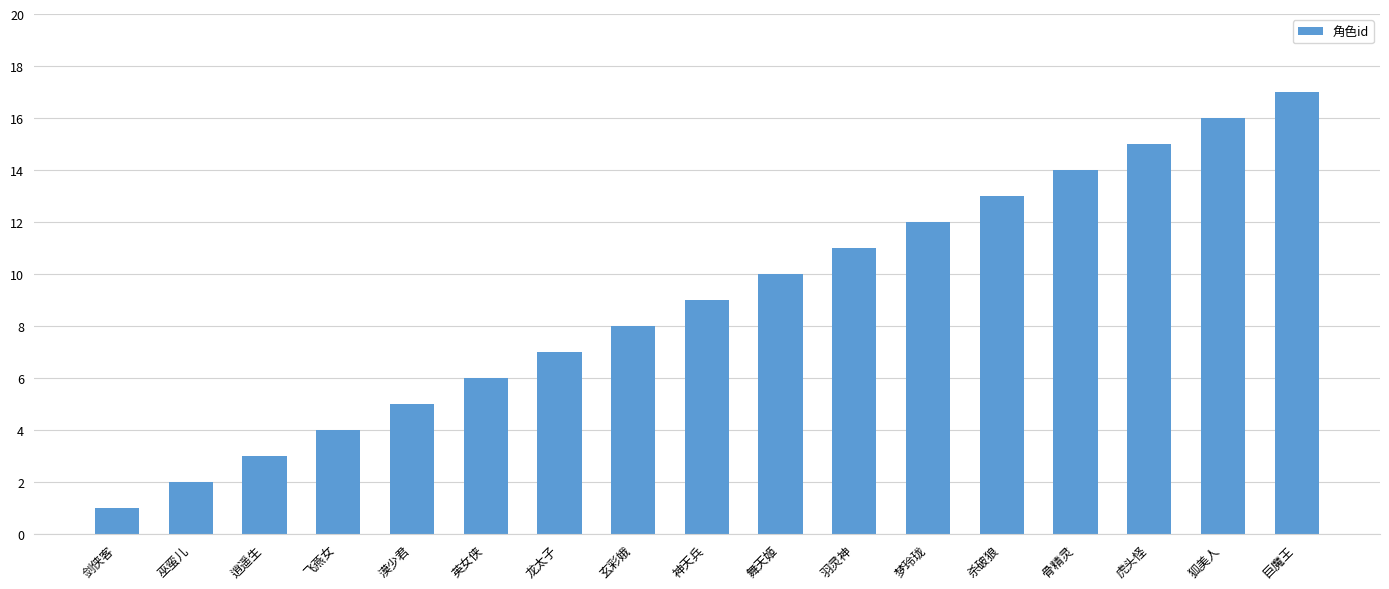

Approximately how many times larger is the value at 狐美人 compared to 英女侠?

2.7